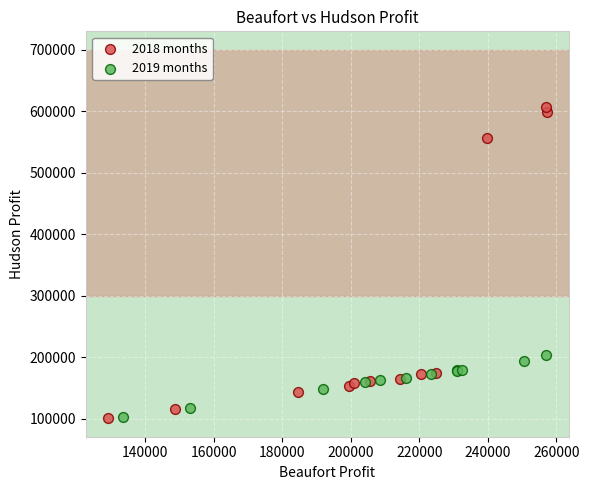

Which series reaches the maximum Y coordinate?

2018 months